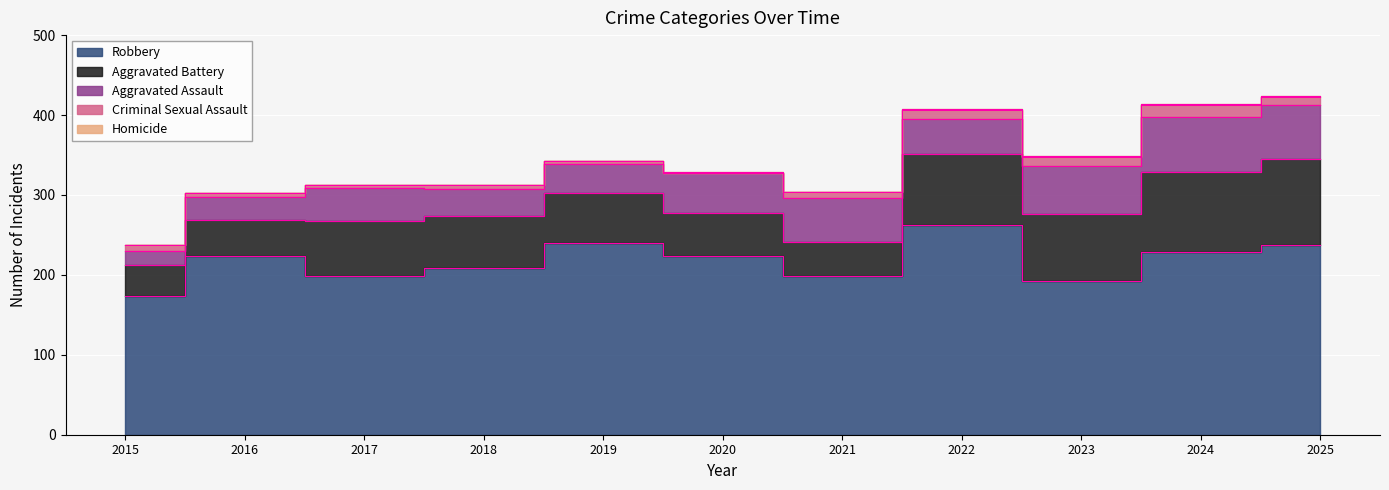

How many values in the Criminal Sexual Assault series are below 7?

5